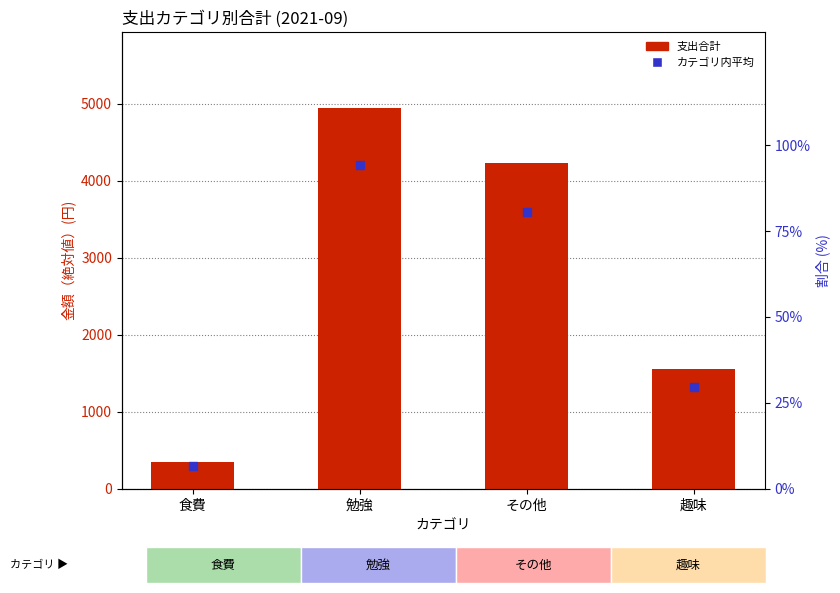

Which series contains the lowest Y value?

カテゴリ内平均